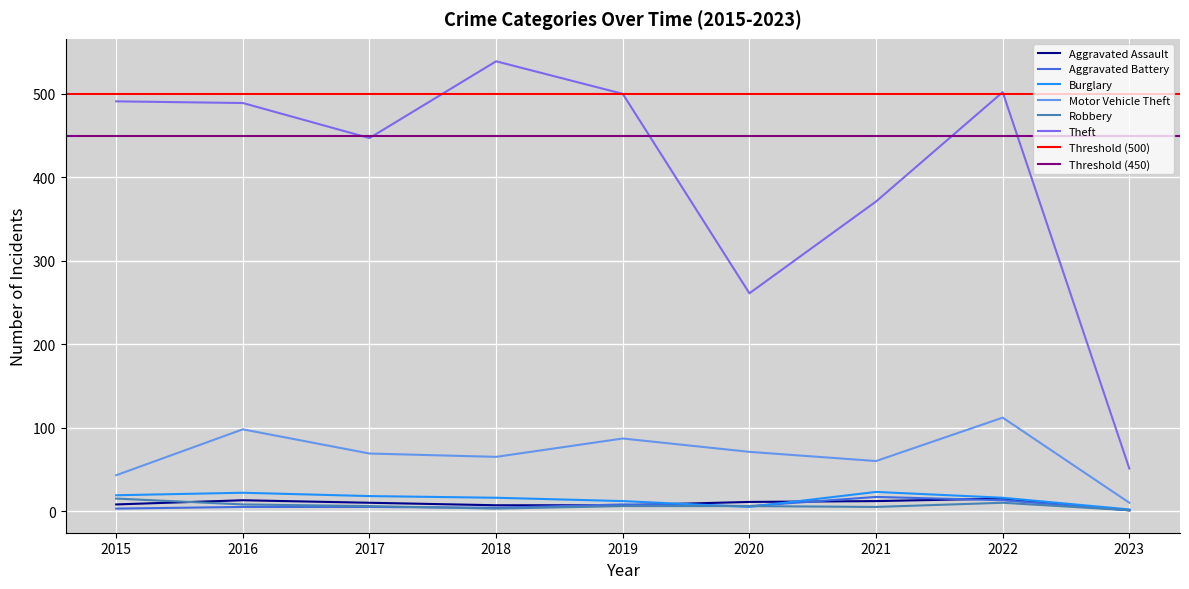

Reading left to right, list all the values displayed in this chart.

Aggravated Assault: 2015=8	2016=13	2017=10	2018=7	2019=7	2020=11	2021=12	2022=15	2023=1
Aggravated Battery: 2015=3	2016=5	2017=5	2018=4	2019=8	2020=6	2021=17	2022=13	2023=1
Burglary: 2015=19	2016=22	2017=18	2018=16	2019=12	2020=5	2021=23	2022=16	2023=2
Motor Vehicle Theft: 2015=43	2016=98	2017=69	2018=65	2019=87	2020=71	2021=60	2022=112	2023=10
Robbery: 2015=15	2016=8	2017=6	2018=3	2019=6	2020=6	2021=5	2022=10	2023=1
Theft: 2015=491	2016=489	2017=447	2018=539	2019=500	2020=261	2021=371	2022=502	2023=51